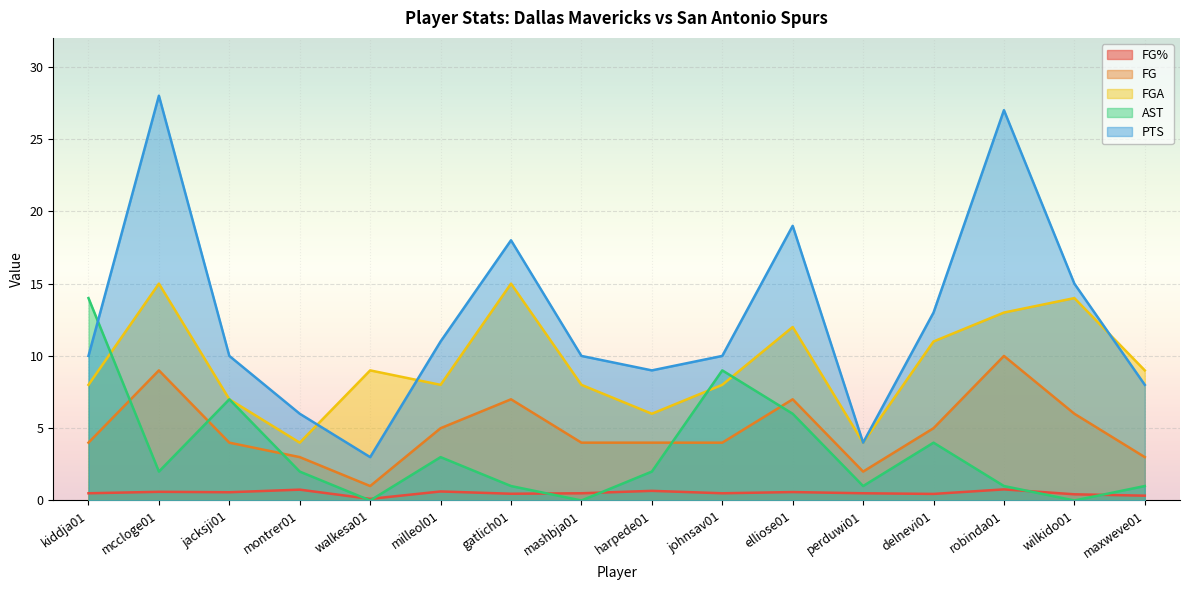

Reading left to right, what are all the values shown in this chart?

FG%: kiddja01=0.5	mccloge01=0.6	jacksji01=0.6	montrer01=0.8	walkesa01=0.1	milleol01=0.6	gatlich01=0.5	mashbja01=0.5	harpede01=0.7	johnsav01=0.5	elliose01=0.6	perduwi01=0.5	delnevi01=0.5	robinda01=0.8	wilkido01=0.4	maxweve01=0.3
FG: kiddja01=4.0	mccloge01=9.0	jacksji01=4.0	montrer01=3.0	walkesa01=1.0	milleol01=5.0	gatlich01=7.0	mashbja01=4.0	harpede01=4.0	johnsav01=4.0	elliose01=7.0	perduwi01=2.0	delnevi01=5.0	robinda01=10.0	wilkido01=6.0	maxweve01=3.0
FGA: kiddja01=8.0	mccloge01=15.0	jacksji01=7.0	montrer01=4.0	walkesa01=9.0	milleol01=8.0	gatlich01=15.0	mashbja01=8.0	harpede01=6.0	johnsav01=8.0	elliose01=12.0	perduwi01=4.0	delnevi01=11.0	robinda01=13.0	wilkido01=14.0	maxweve01=9.0
AST: kiddja01=14.0	mccloge01=2.0	jacksji01=7.0	montrer01=2.0	walkesa01=0.0	milleol01=3.0	gatlich01=1.0	mashbja01=0.0	harpede01=2.0	johnsav01=9.0	elliose01=6.0	perduwi01=1.0	delnevi01=4.0	robinda01=1.0	wilkido01=0.0	maxweve01=1.0
PTS: kiddja01=10.0	mccloge01=28.0	jacksji01=10.0	montrer01=6.0	walkesa01=3.0	milleol01=11.0	gatlich01=18.0	mashbja01=10.0	harpede01=9.0	johnsav01=10.0	elliose01=19.0	perduwi01=4.0	delnevi01=13.0	robinda01=27.0	wilkido01=15.0	maxweve01=8.0